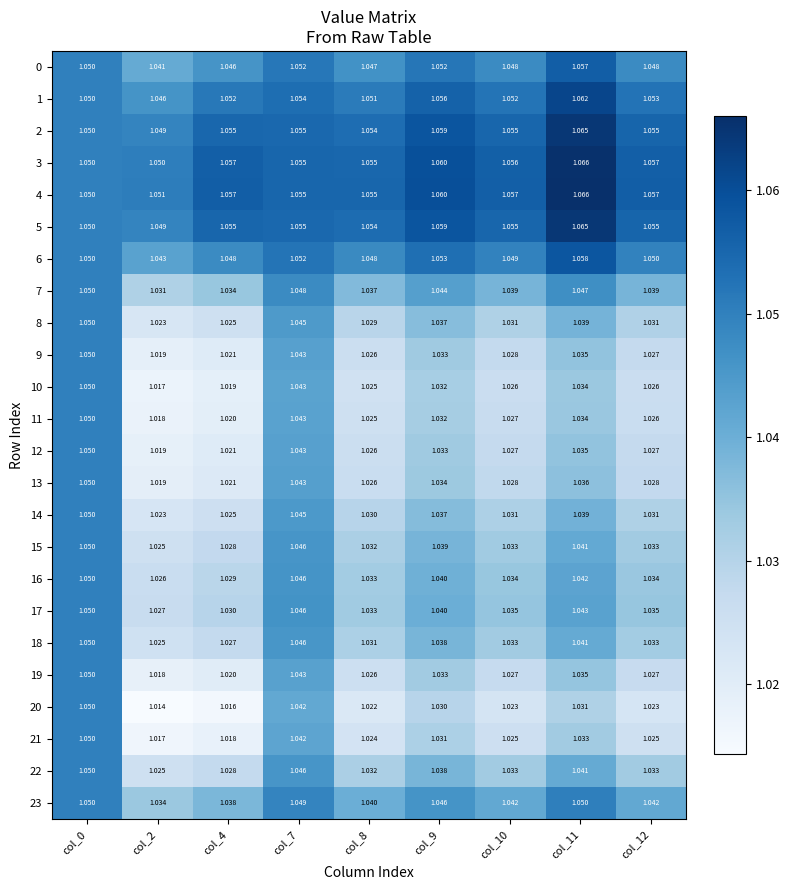

How many categories are shown in the chart?

9